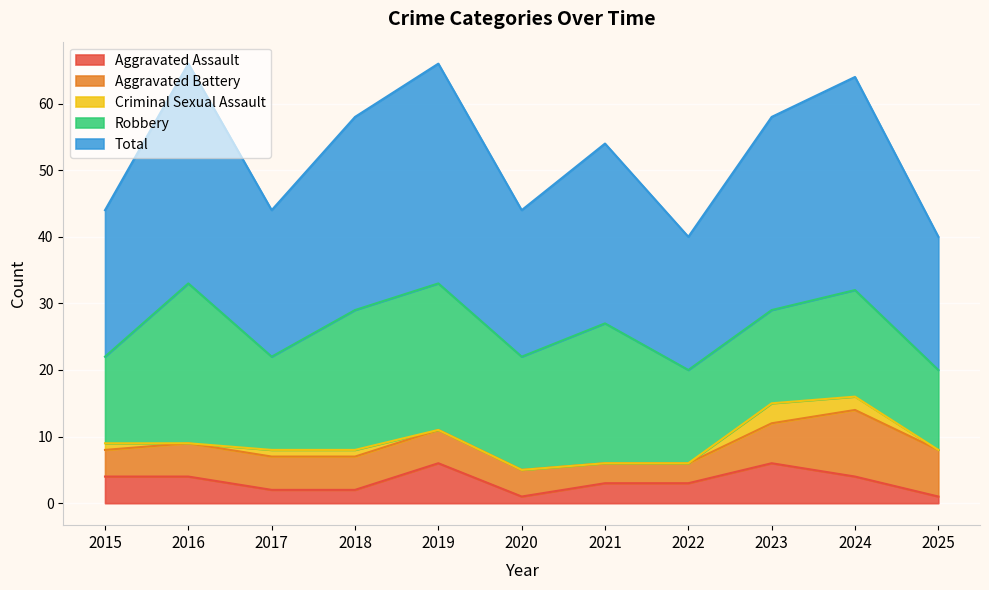

What is the average value of the Criminal Sexual Assault series?

1